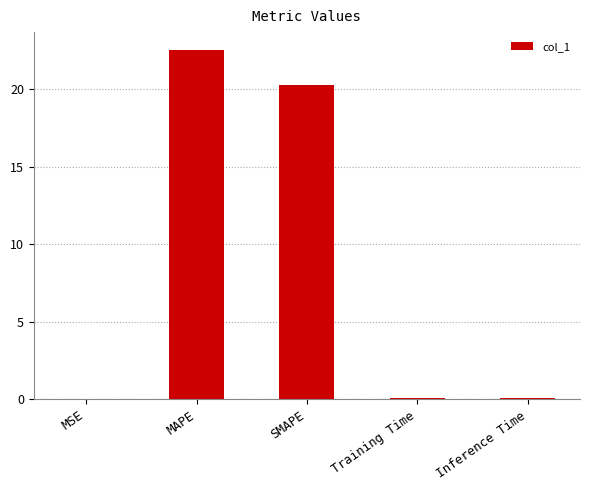

What is the sum of all values?

43.0